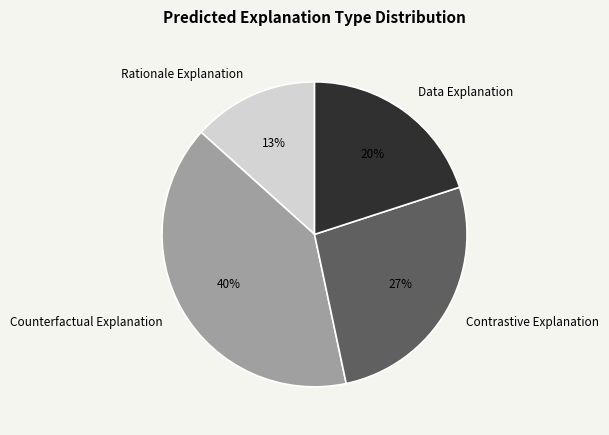

Is the sum of Rationale Explanation and Counterfactual Explanation greater than half?

Yes